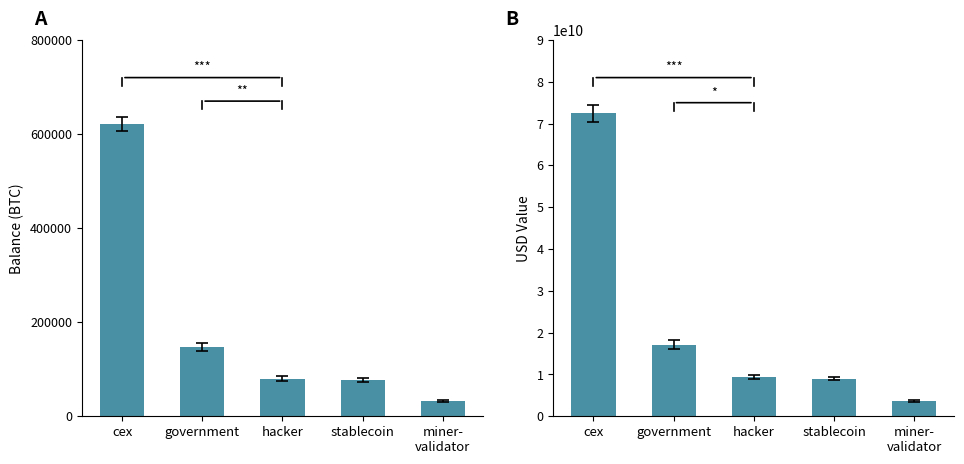

What is the difference between the maximum and second lowest values in the balance series?

544699.4